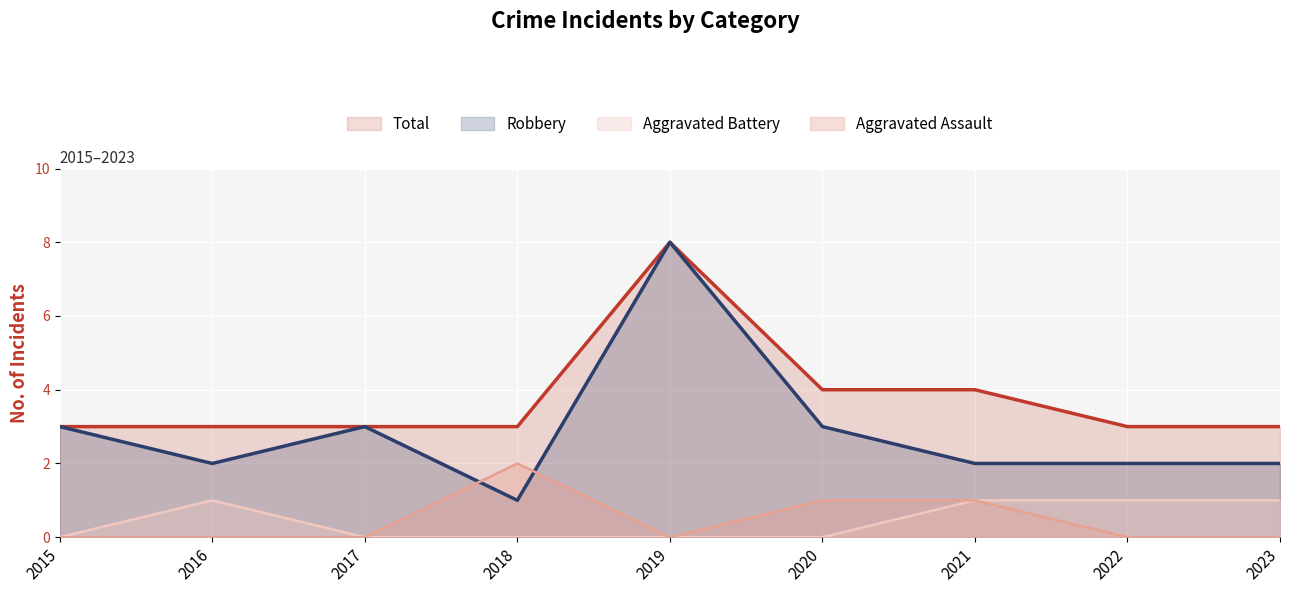

At which category does Aggravated Assault reach its first local peak?

2018